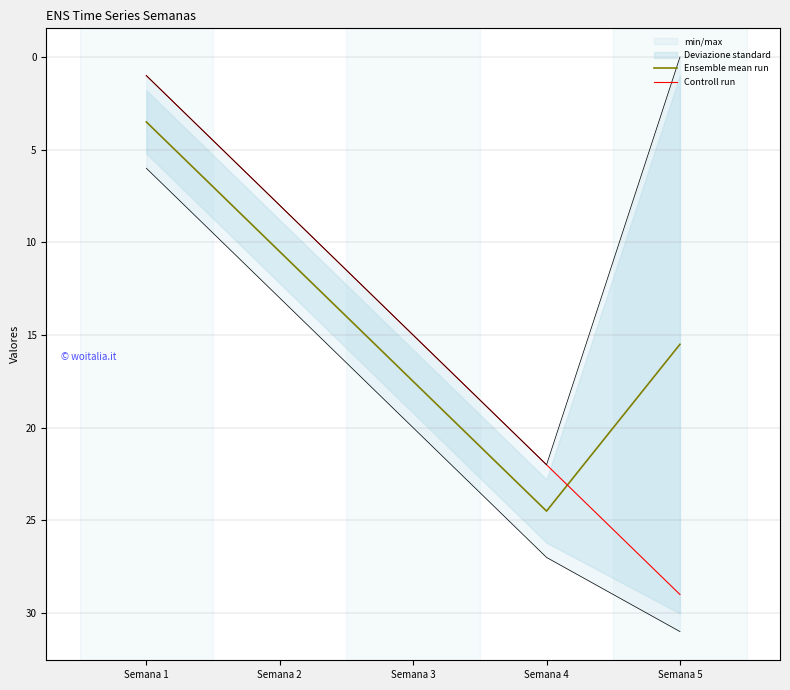

Between Semana 3 and Semana 4, which series saw the biggest shift?

Ensemble mean run